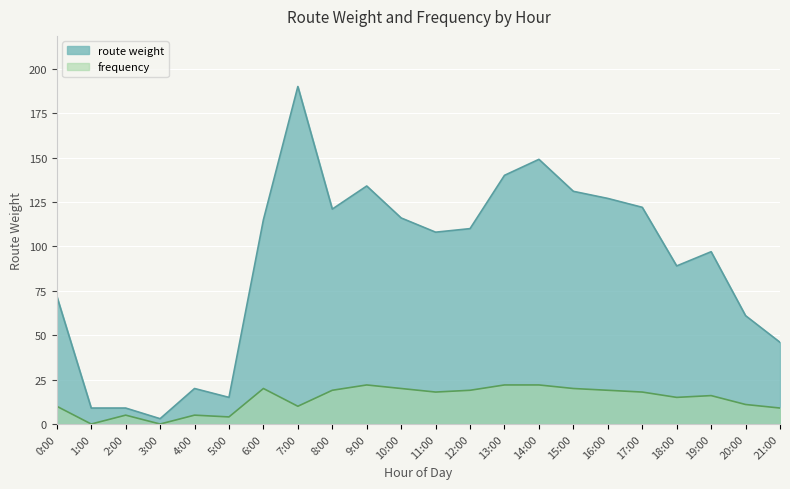

How many distinct data groups are displayed?

2